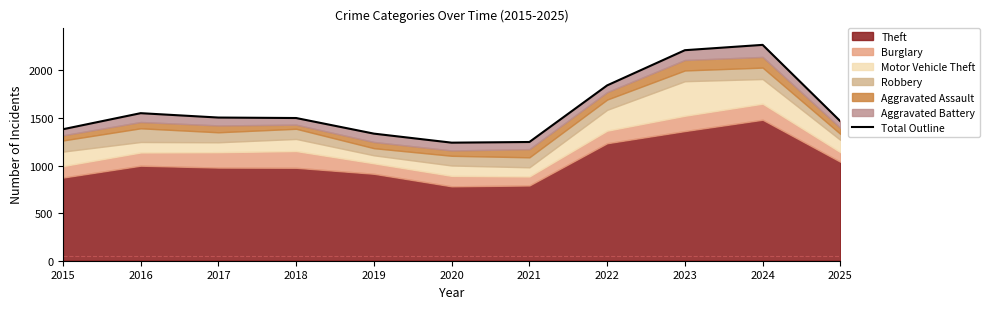

Reading left to right, what are all the values shown in this chart?

2015=1382	2016=1551	2017=1505	2018=1500	2019=1336	2020=1241	2021=1248	2022=1843	2023=2213	2024=2269	2025=1466